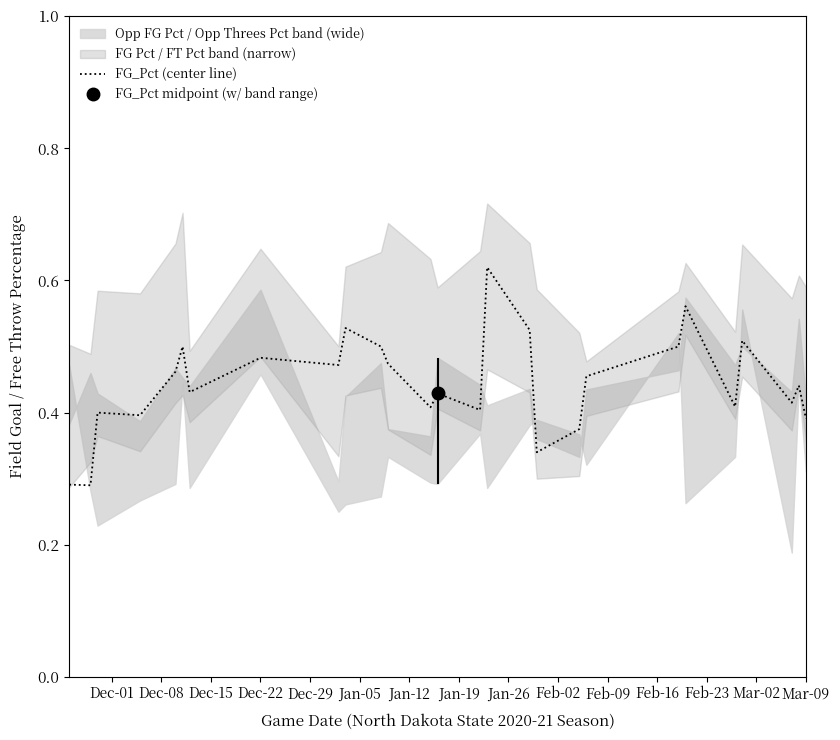

Reading left to right, transcribe all the data shown in this chart.

0.3	0.3	0.4	0.4	0.5	0.5	0.4	0.5	0.5	0.5	0.5	0.5	0.4	0.4	0.4	0.6	0.5	0.3	0.4	0.5	0.5	0.6	0.4	0.5	0.4	0.4	0.4